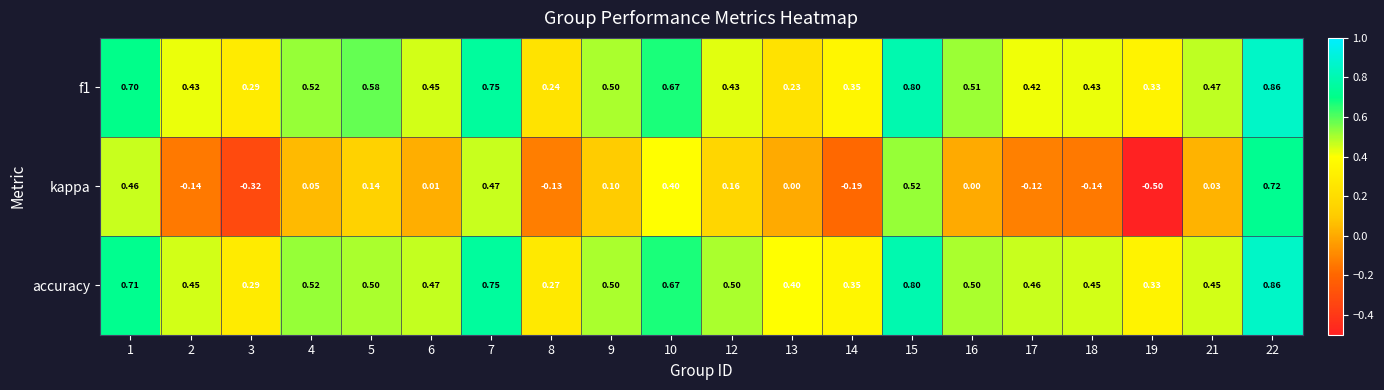

Is the value of kappa at 13 greater than the value of f1 at 21?

No